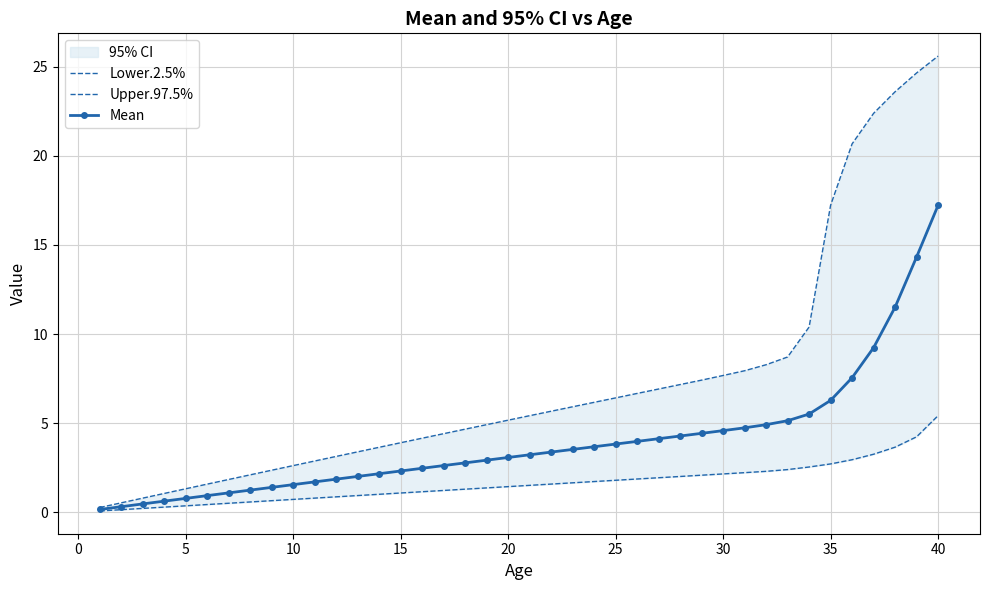

At which label does Mean reach its peak?

40